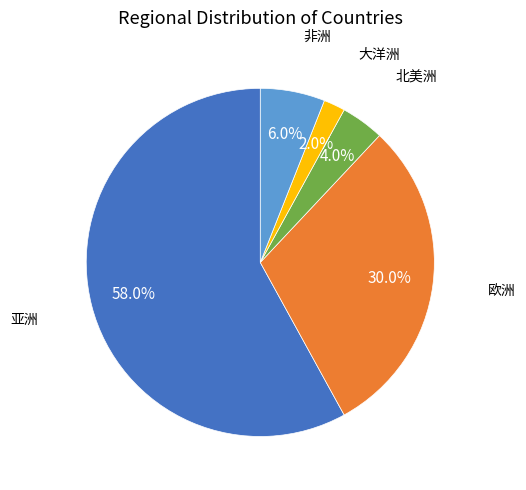

Is there any slice that represents more than half of the pie?

Yes